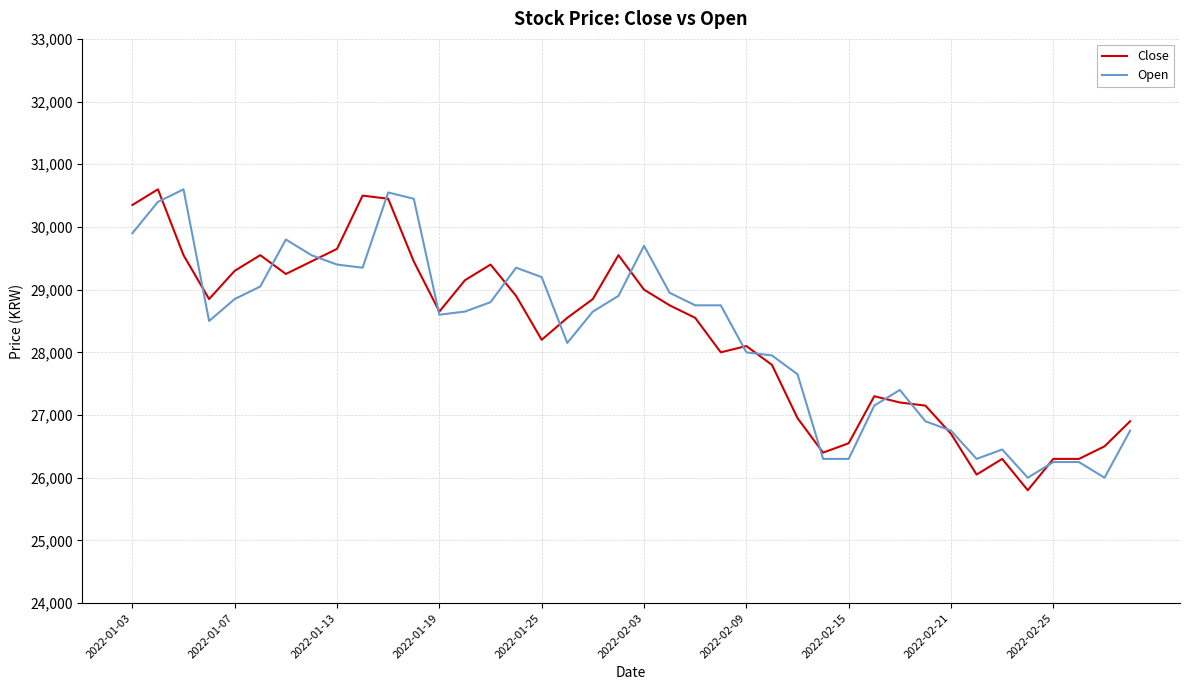

What is the maximum value for Close?

30600